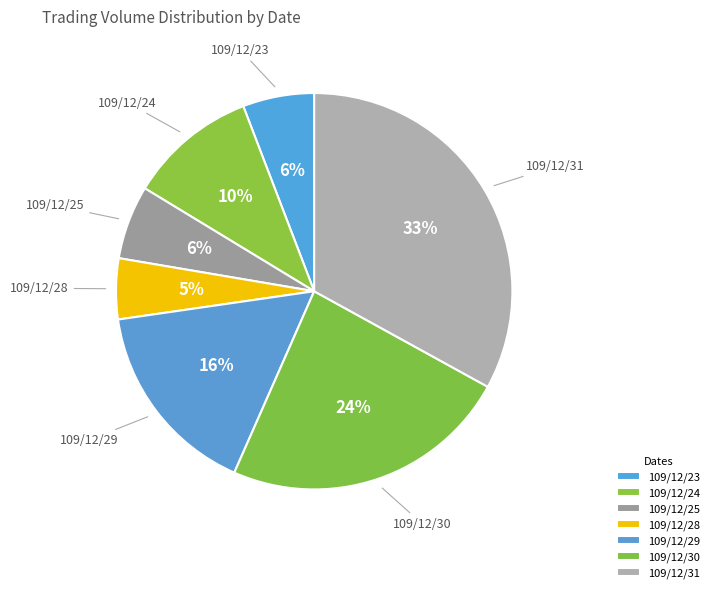

True or false: 109/12/25 accounts for 6% of the total.

True